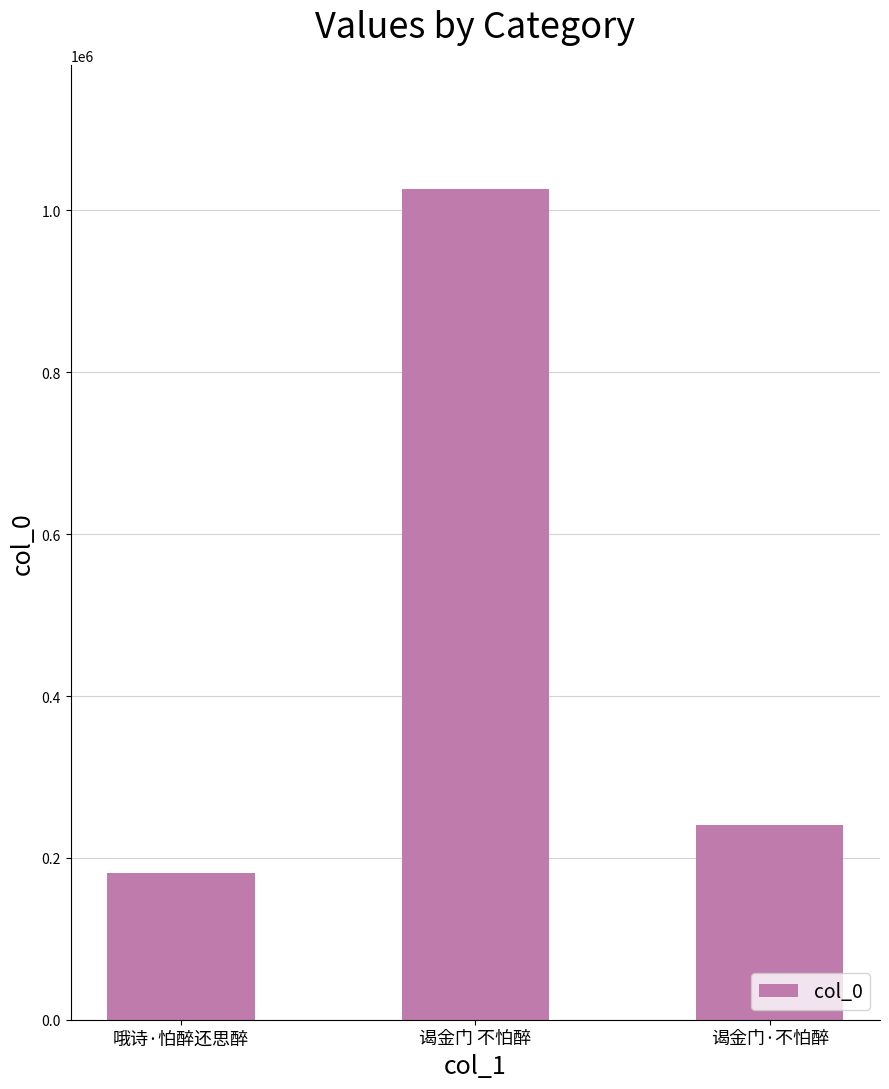

Rank the categories by value from highest to lowest.

谒金门 不怕醉, 谒金门·不怕醉, 哦诗·怕醉还思醉